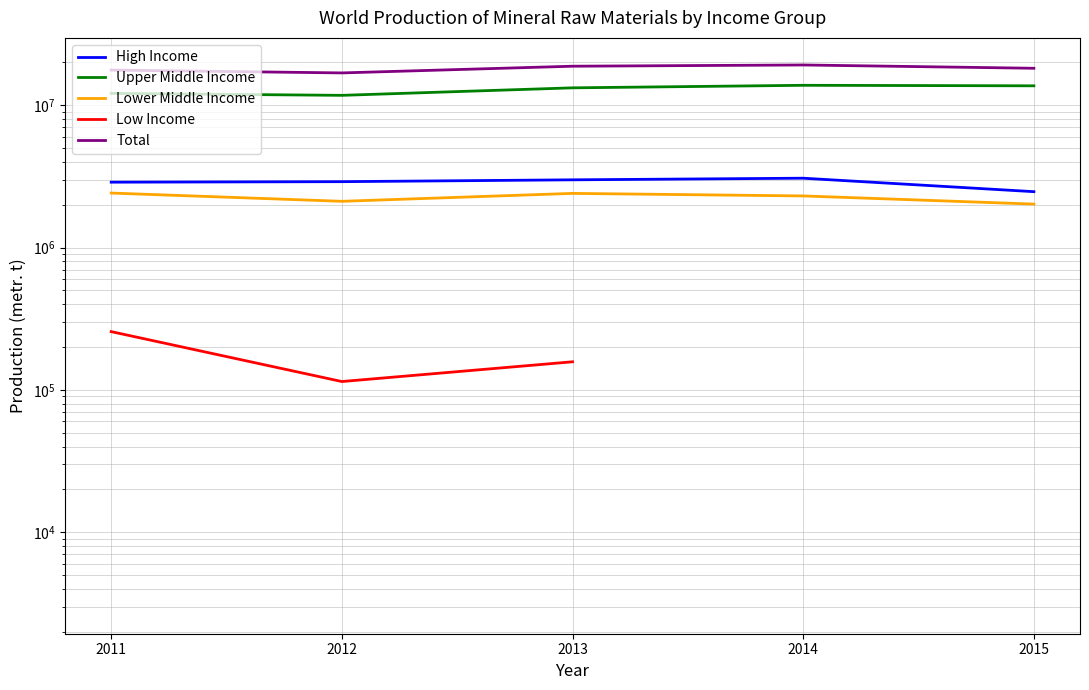

Does the chart have visible grid lines?

Yes